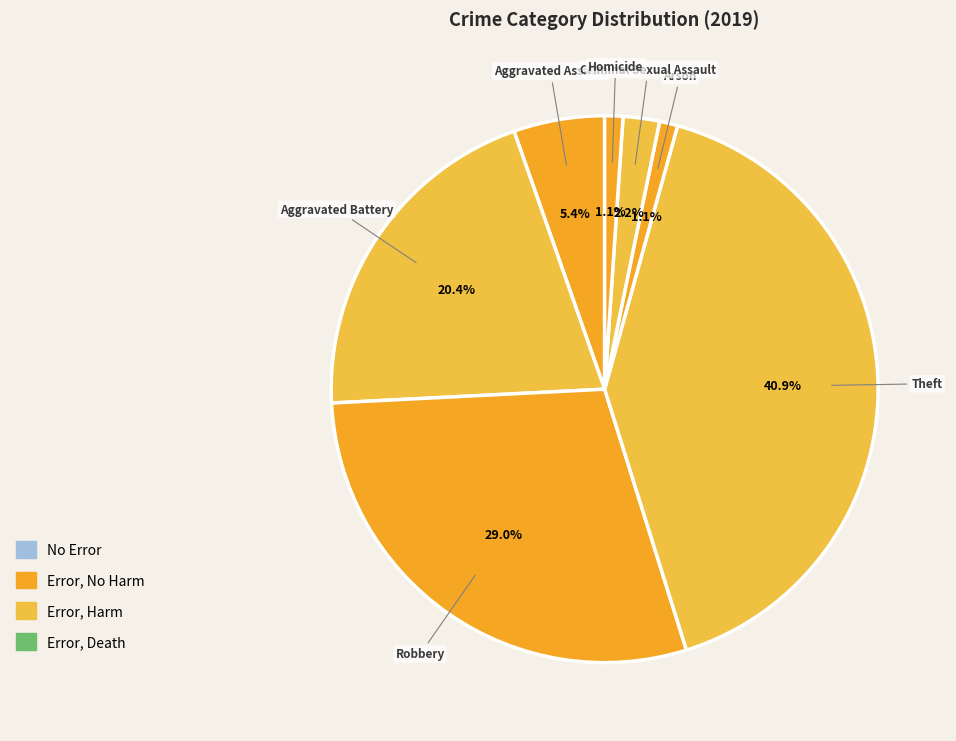

Count the number of slices in the pie.

7